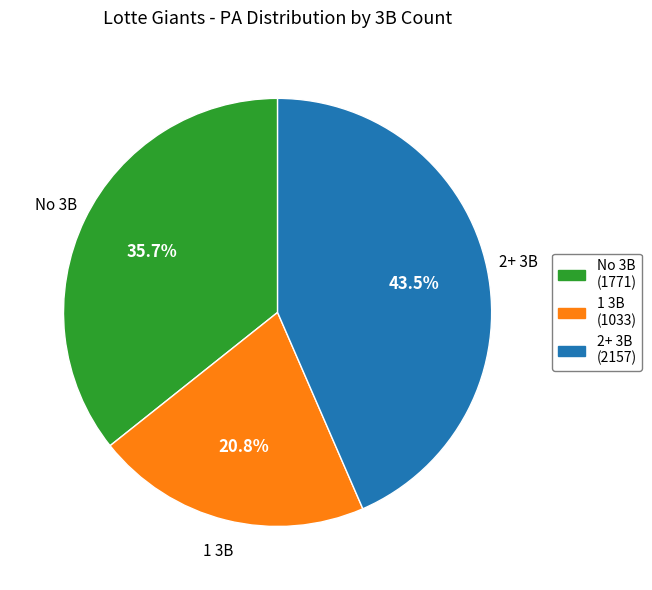

Does any single category account for the majority?

No